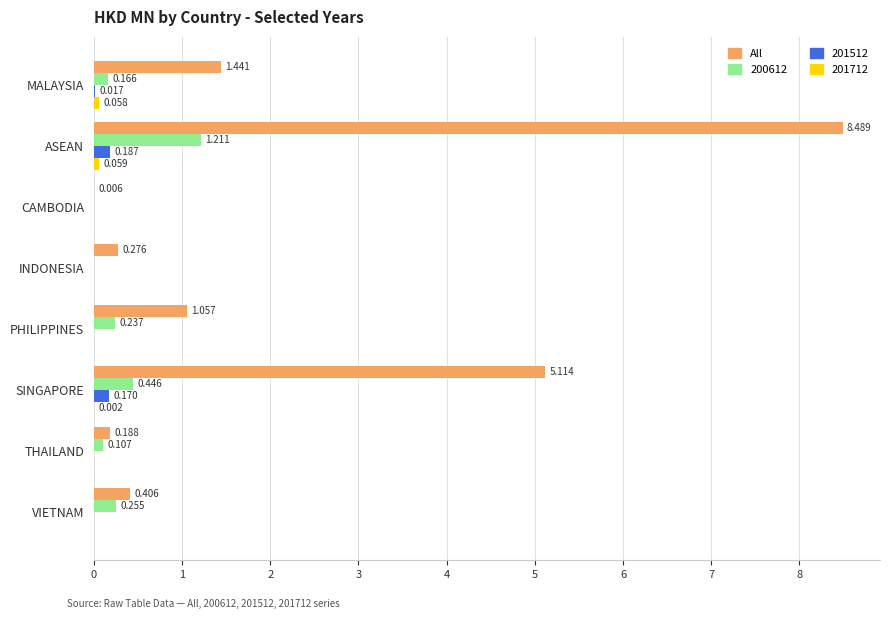

Which label corresponds to the largest value in the chart?

ASEAN